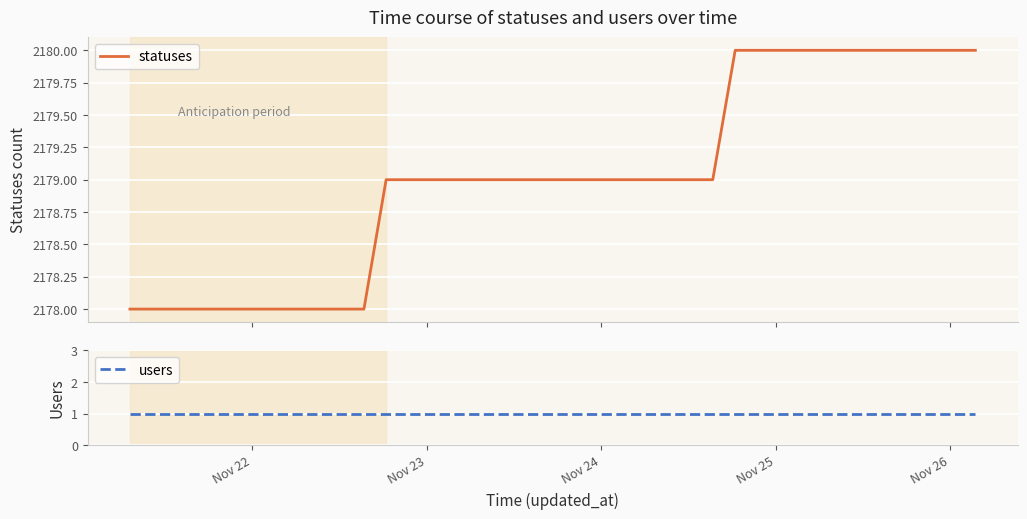

What is the average value of the statuses series?

2179